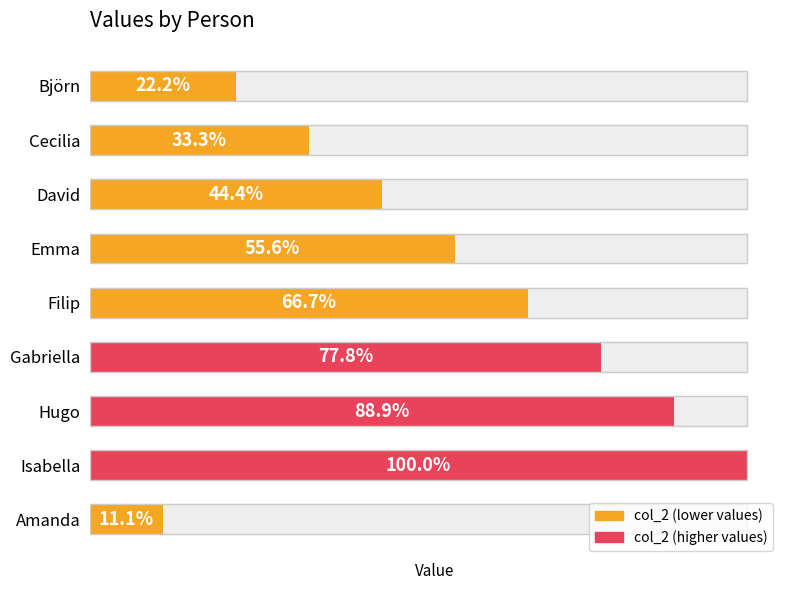

Reading left to right, transcribe all the data shown in this chart.

2	3	4	5	6	7	8	9	1